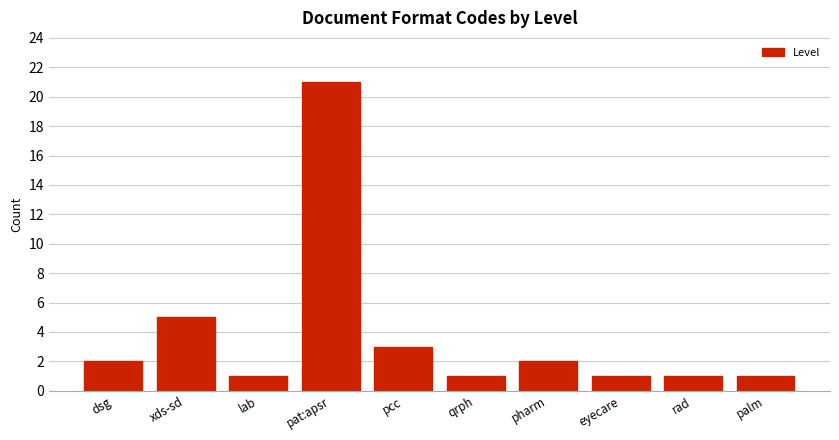

Reading left to right, transcribe all the data shown in this chart.

2	5	1	21	3	1	2	1	1	1